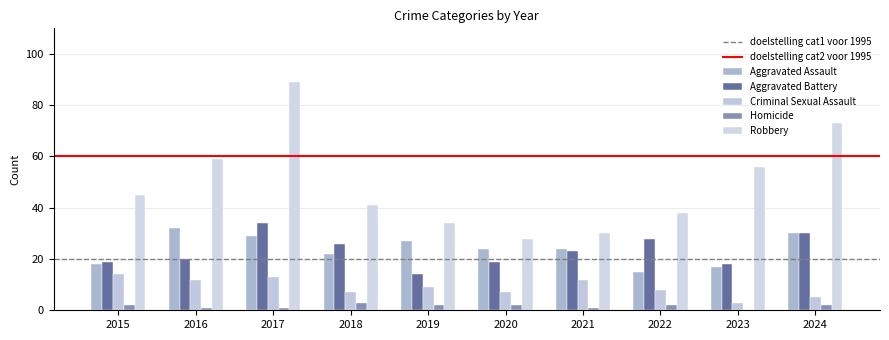

Are the bars grouped side by side (vs. stacked)?

Yes